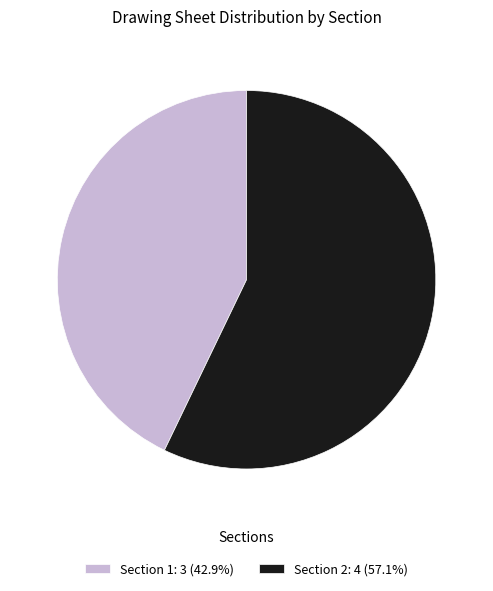

Is Section 1: 3 (42.9%) the majority of the pie?

No